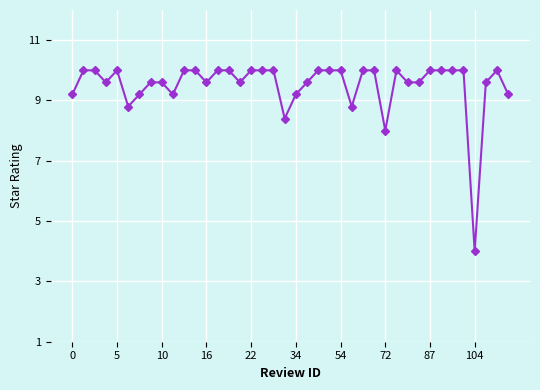

What is the greatest value displayed?

10.0